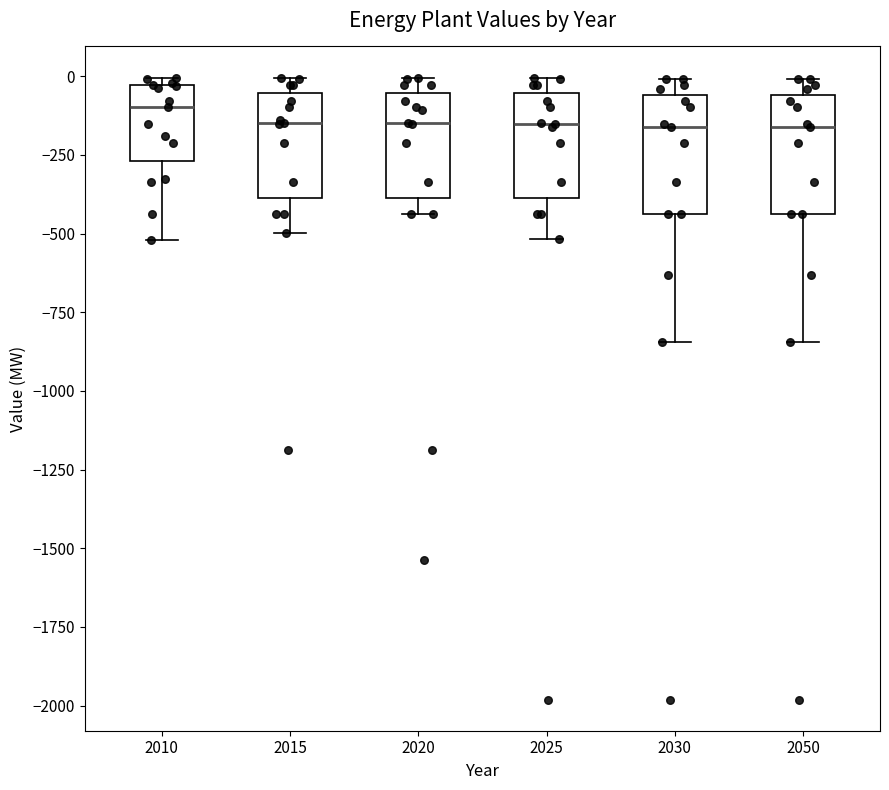

Reading left to right, transcribe this box plot: for each box, give where its median line is, the range the box spans, and where its two whiskers end, as read against the y-axis. The values are not printed on the chart, so give them approximately, as read against the axis.

2010: median -100, box -250 to -50, whiskers -500 to 0
2015: median -150, box -400 to -50, whiskers -500 to 0
2020: median -150, box -400 to -50, whiskers -450 to 0
2025: median -150, box -400 to -50, whiskers -500 to 0
2030: median -150, box -450 to -50, whiskers -850 to 0
2050: median -150, box -450 to -50, whiskers -850 to 0